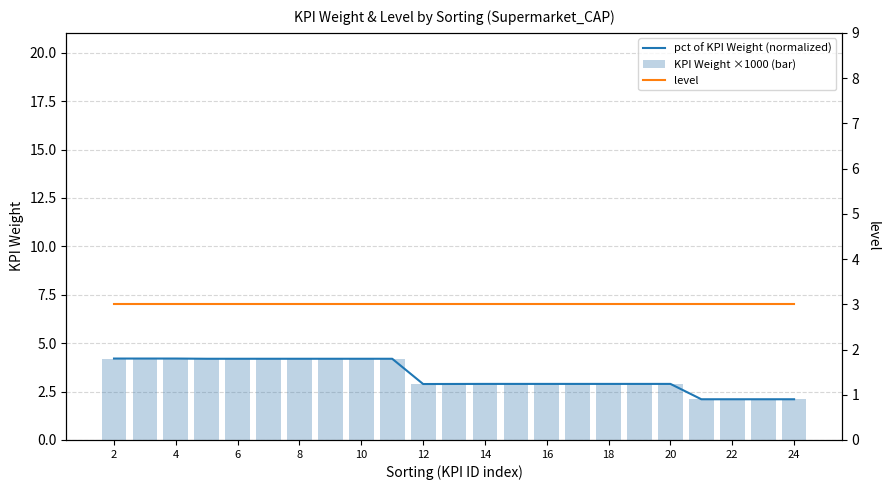

What is the smallest value displayed?

2.1